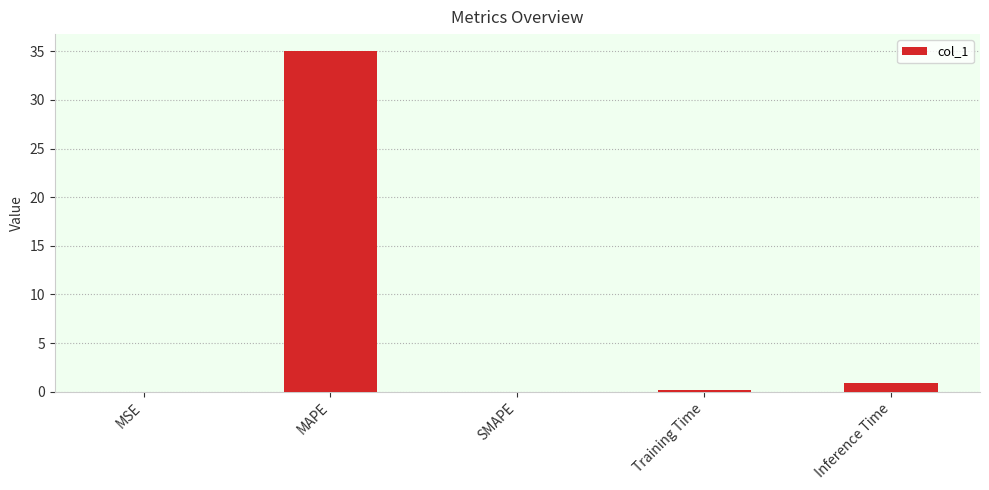

Are the bars horizontal?

No